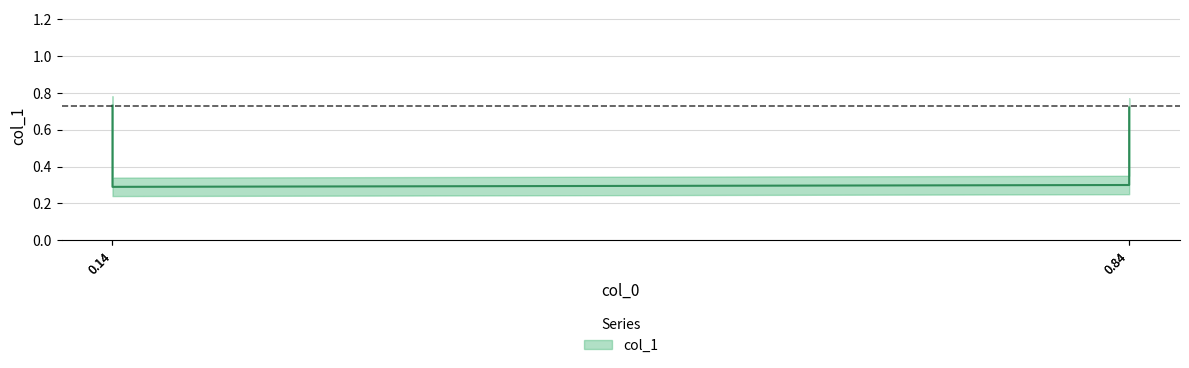

True or false: the data shows 0.2 at 0.84.

False